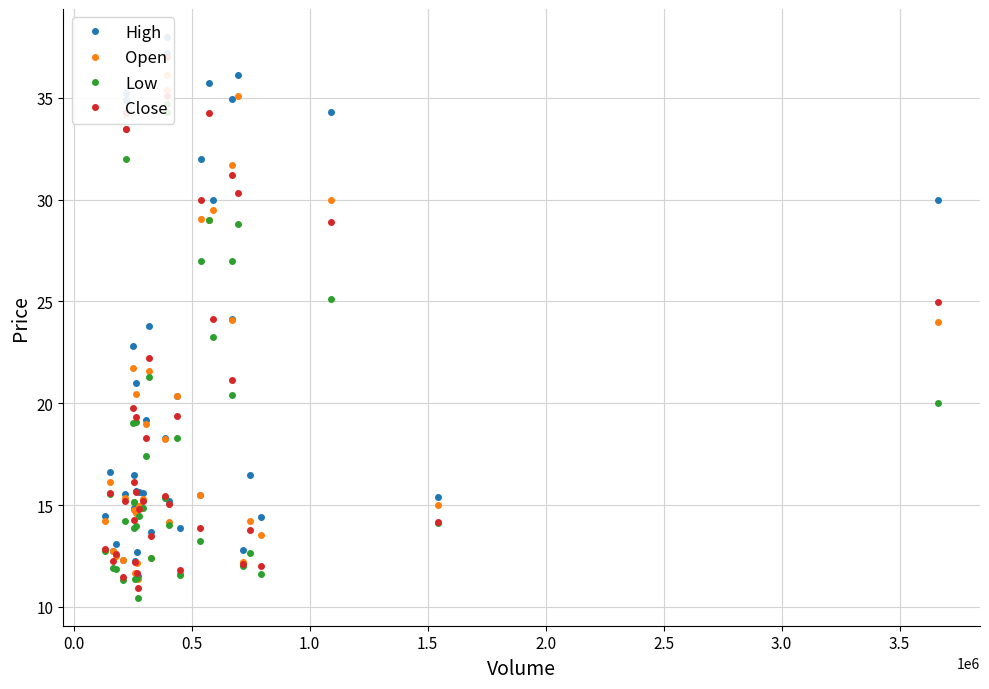

At how many categories does at least one series exceed 35?

5